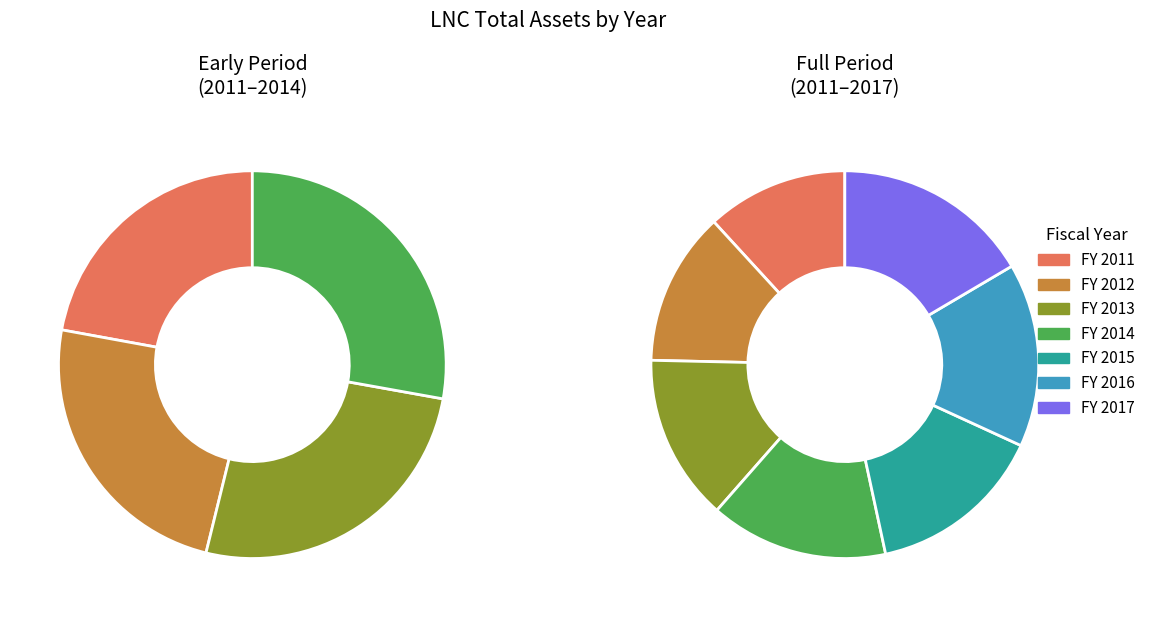

Which category has the biggest portion of the pie?

2017